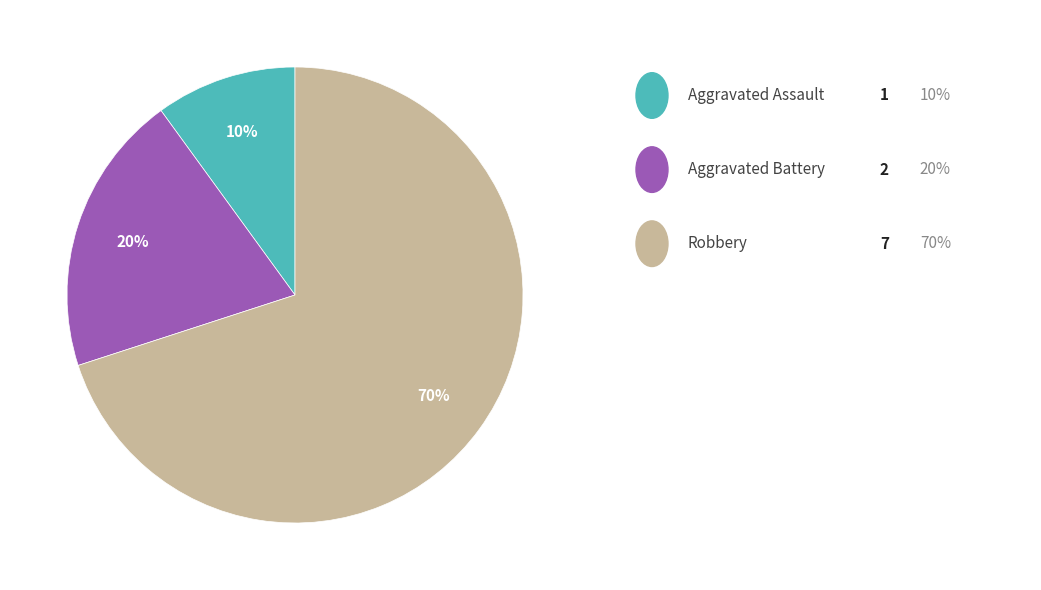

Count the number of slices in the pie.

3